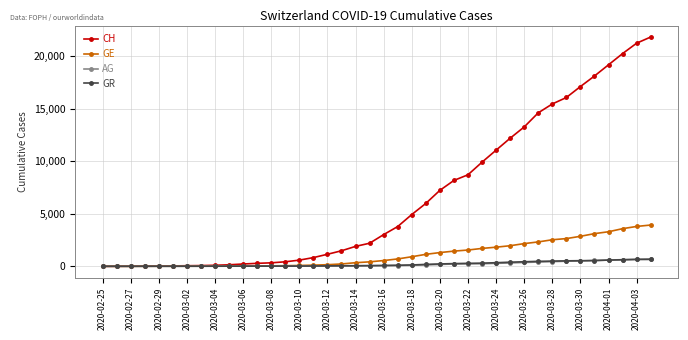

Which series has the largest total across all categories?

CH